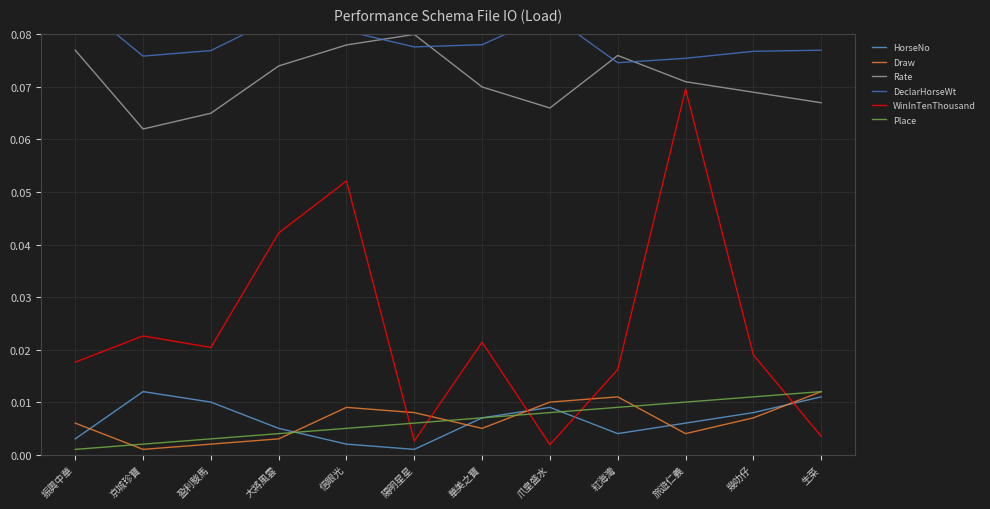

Between 京城珍寶 and 振興中華, which is larger?

京城珍寶